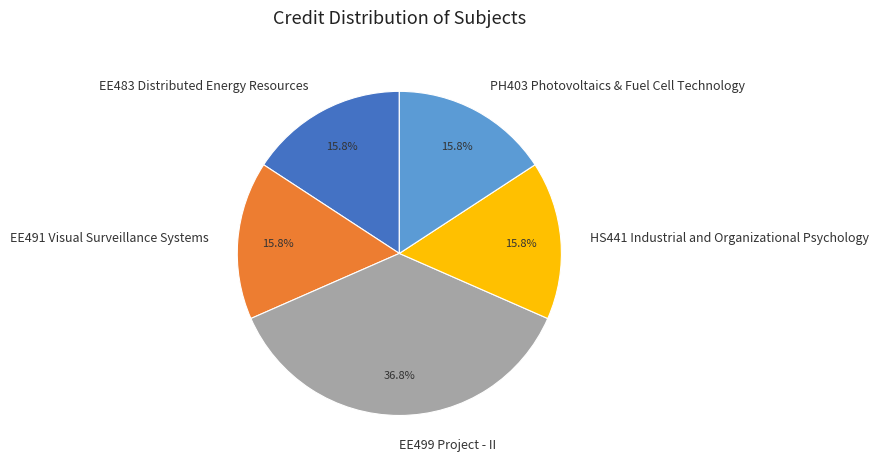

How many segments does this pie chart have?

5